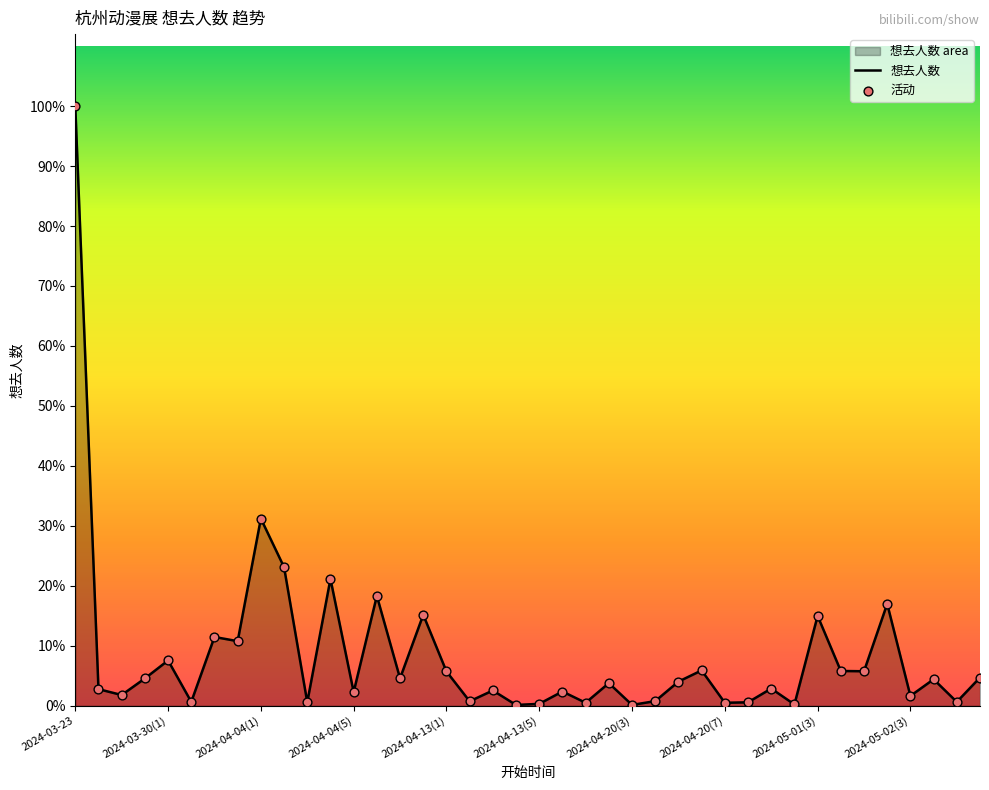

Is the value of 想去人数 at 2024-05-01(3) greater than the value of 活动 at 23?

Yes